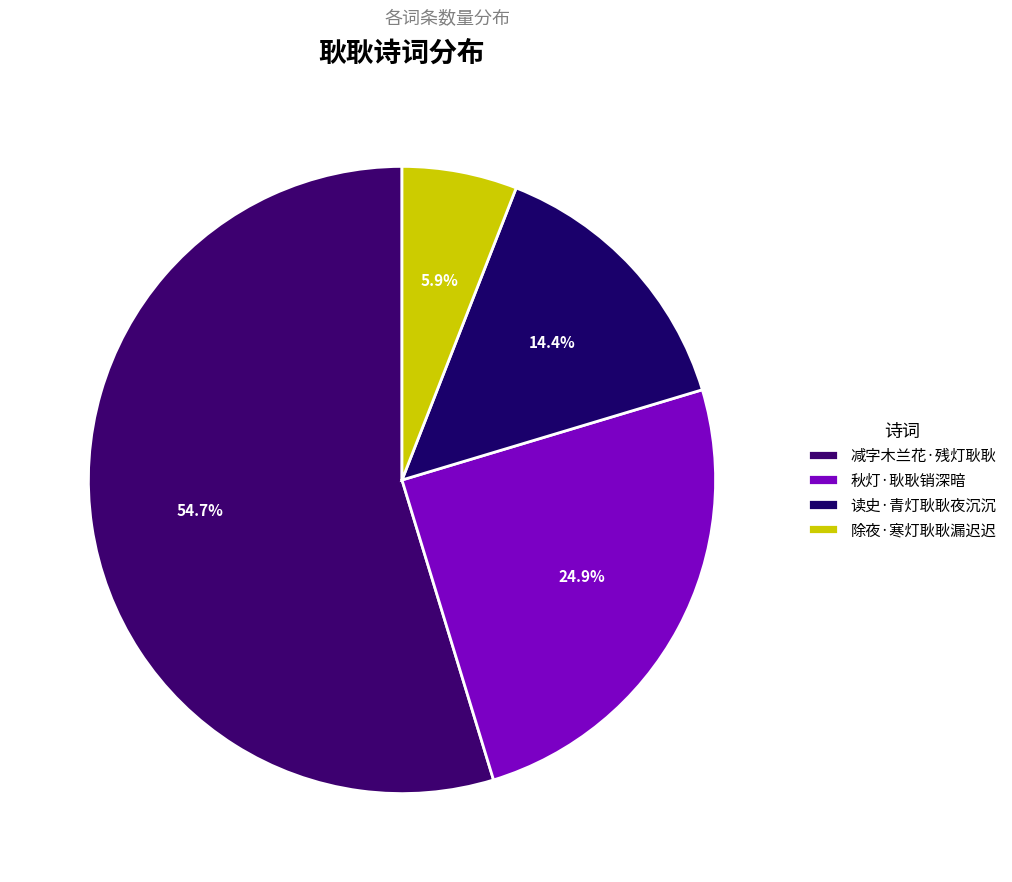

To the nearest percent, what is the difference between the 读史·青灯耿耿夜沉沉 and 秋灯·耿耿销深暗 slice percentages?

11%